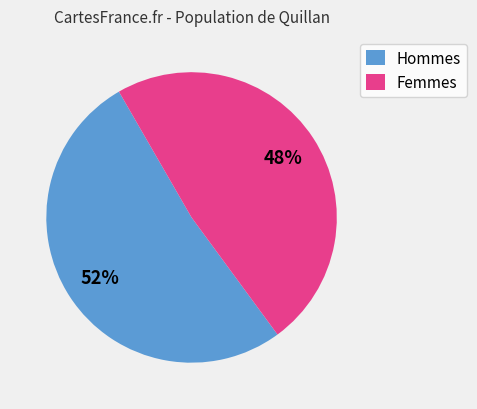

How many segments does this pie chart have?

2